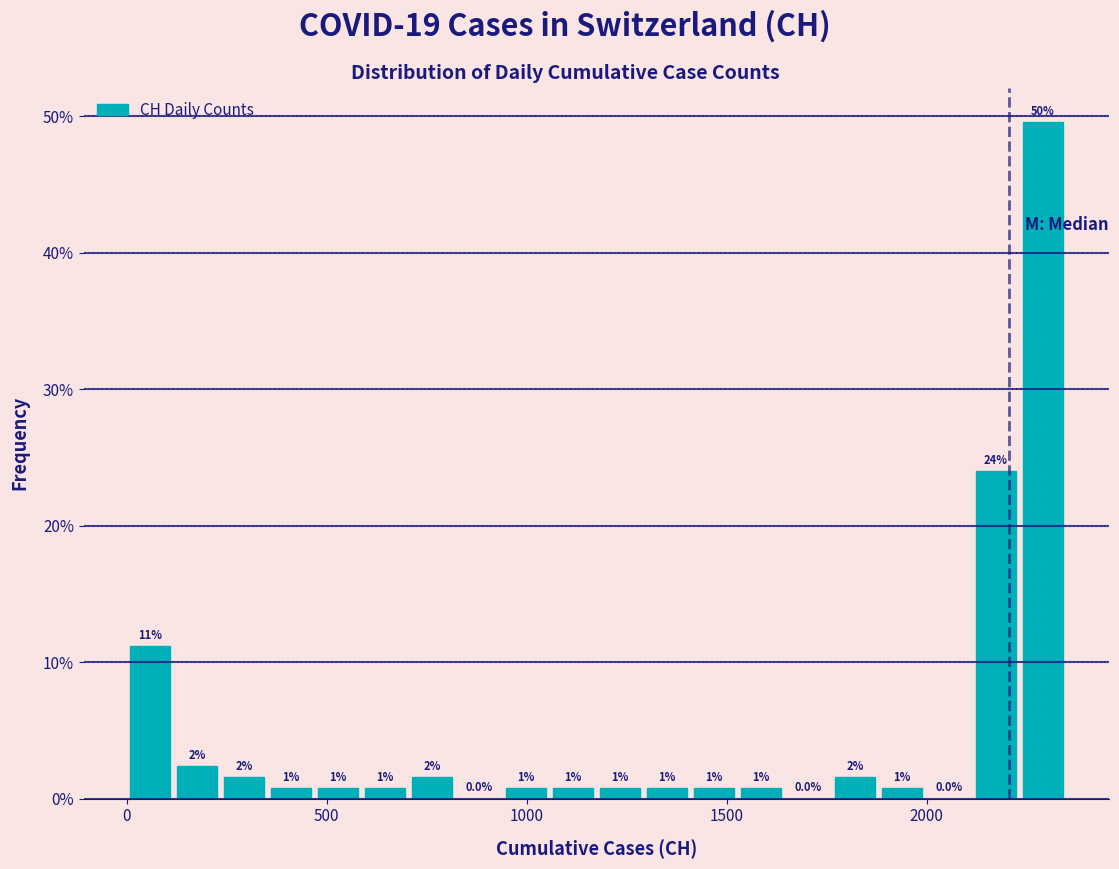

Around what value on the x-axis is the tallest bar? Give the approximate position of its centre, as read against the axis.

2300